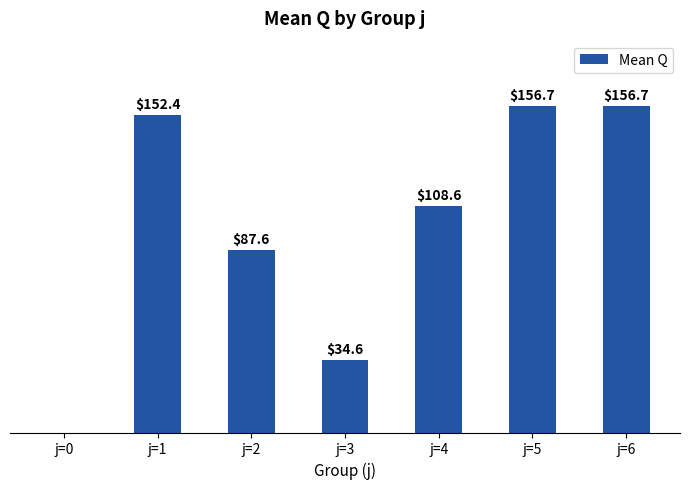

Between j=2 and j=1, which is larger?

j=1